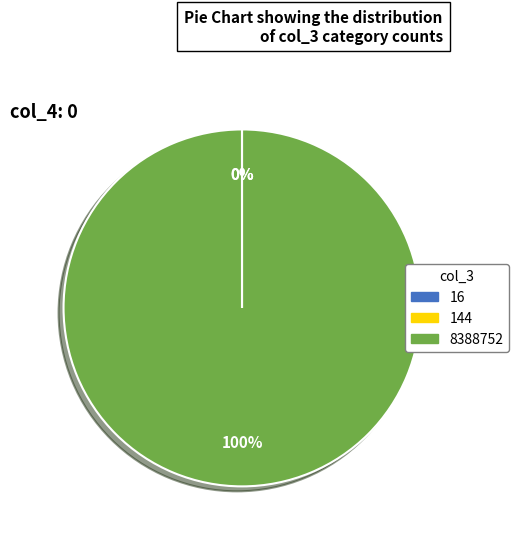

True or false: 8388752 accounts for 100% of the total.

True